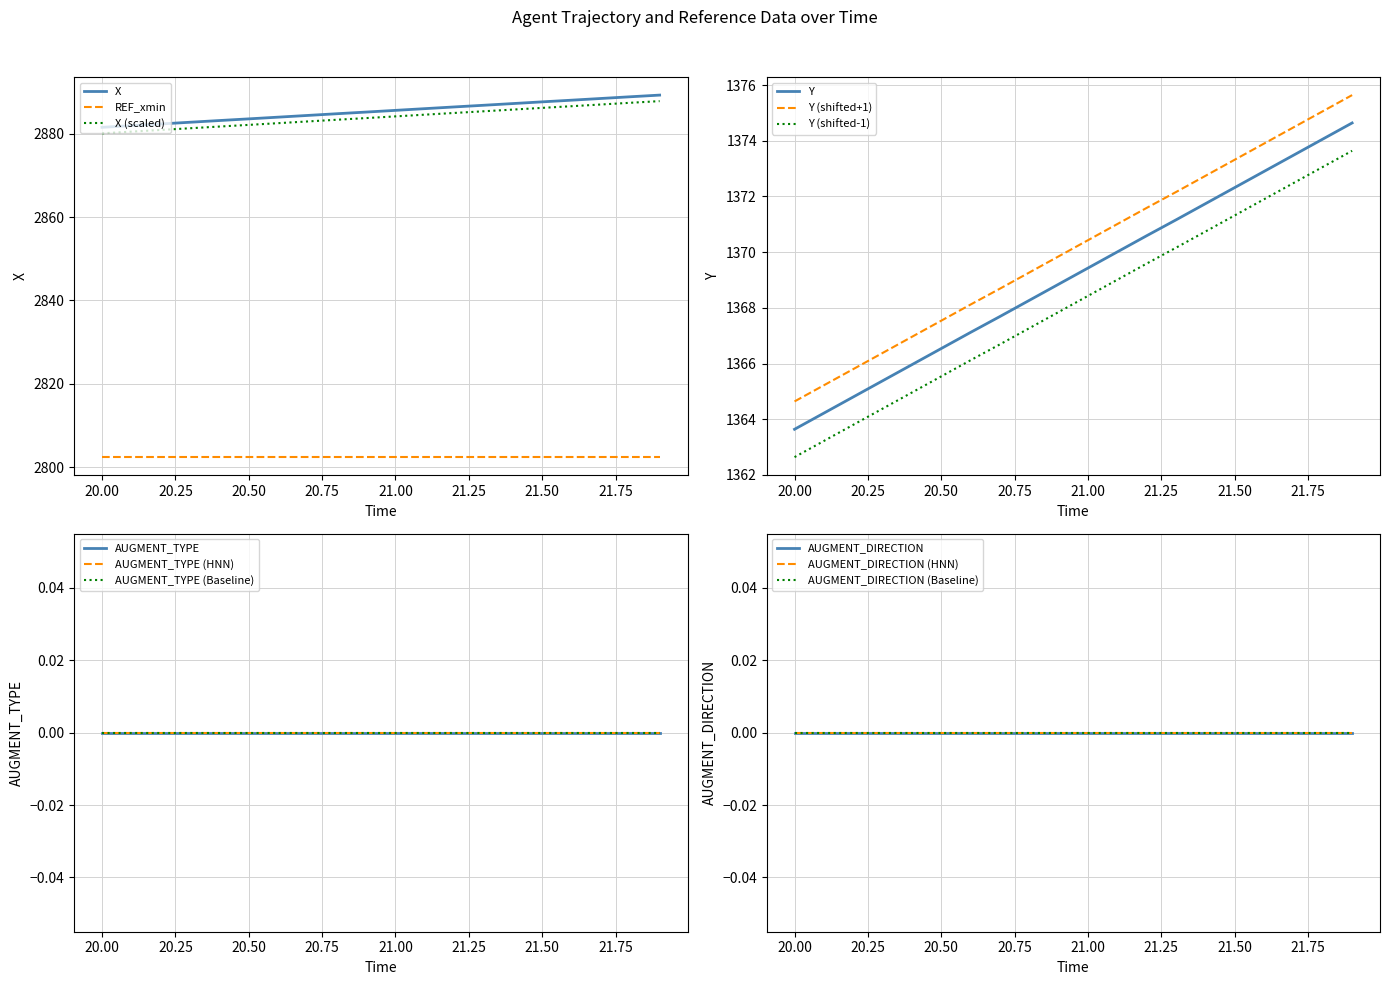

True or false: X (scaled) and X cross at least once.

False